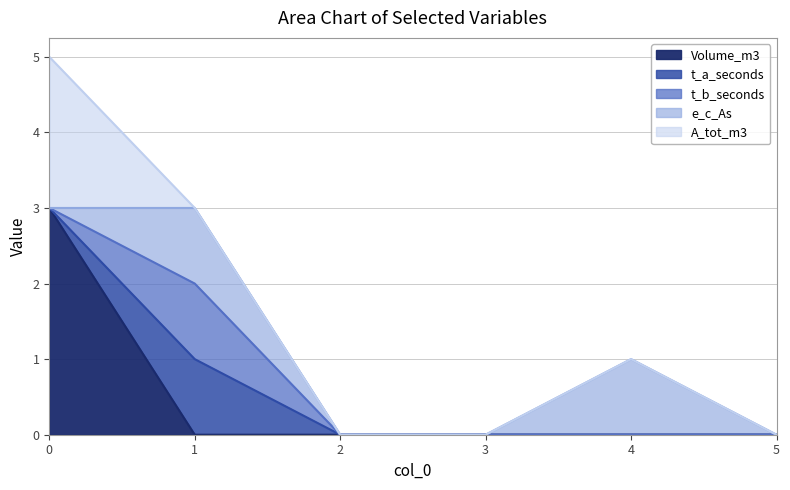

The e_c_As series shows 1 at 1. True or false?

False